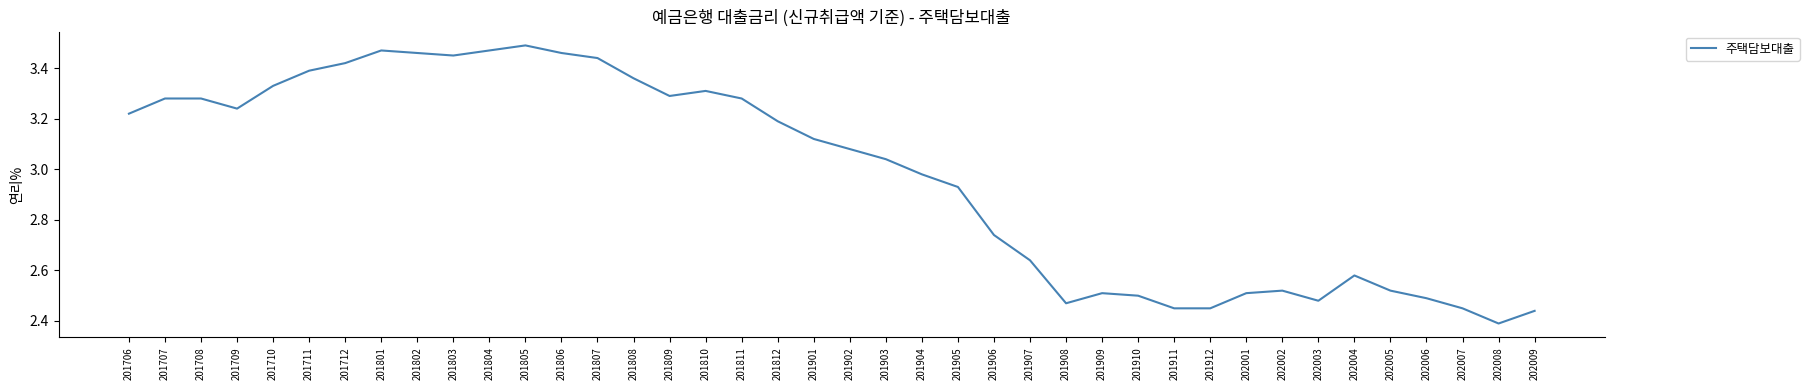

What is the difference between the values at 201901 and 201806?

0.3